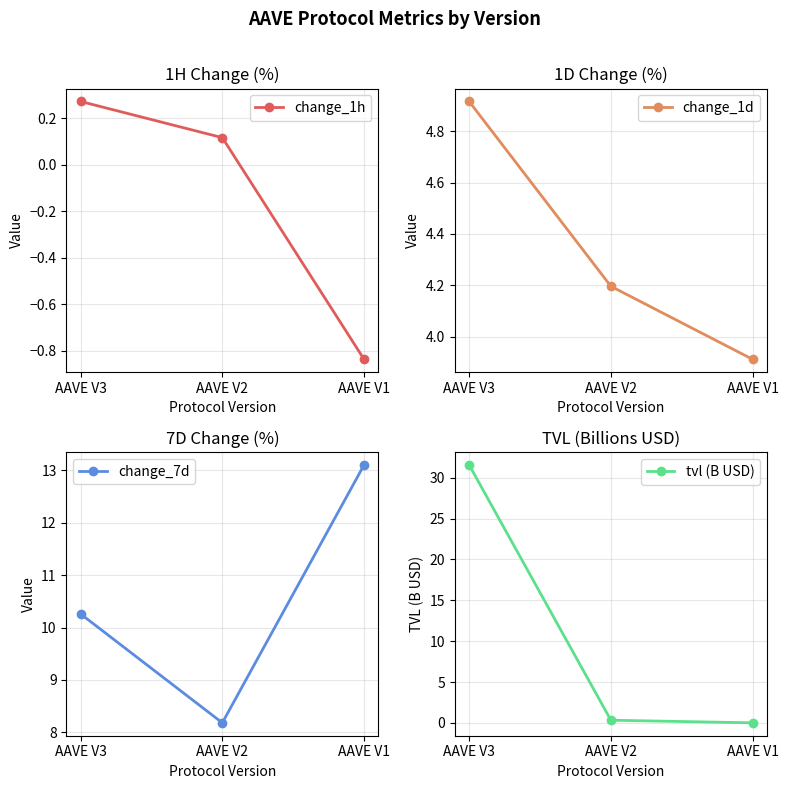

Is the value of change_1d at AAVE V3 greater than the value of tvl (B USD) at AAVE V1?

Yes